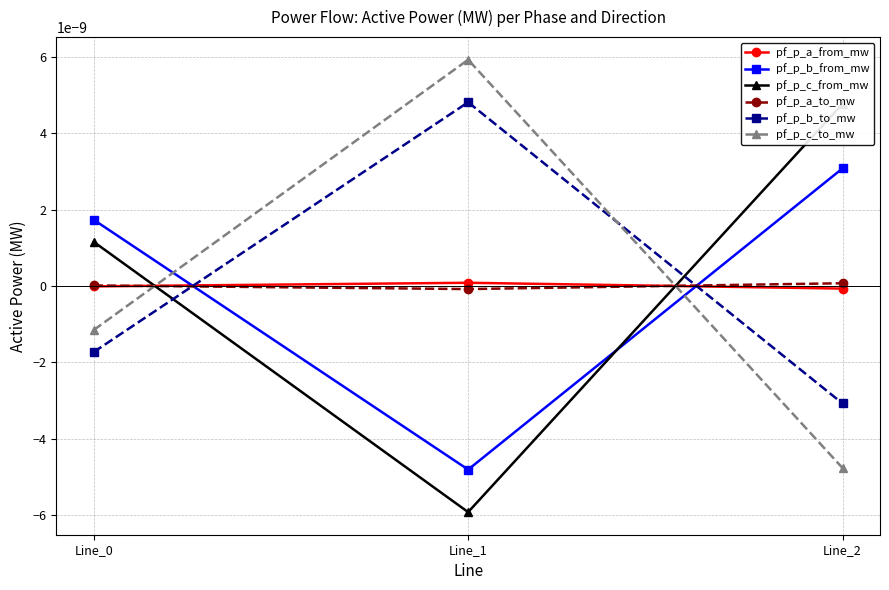

Is it true that pf_p_b_from_mw equals 0.0 at Line_0?

True